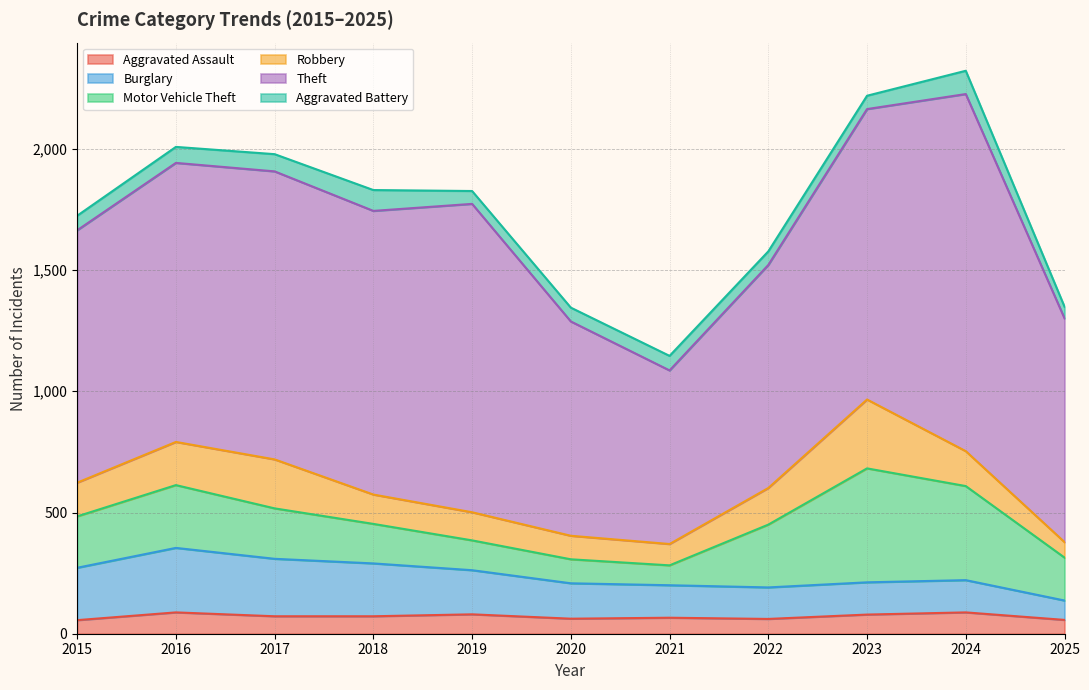

At how many categories does at least one series exceed 1101?

6